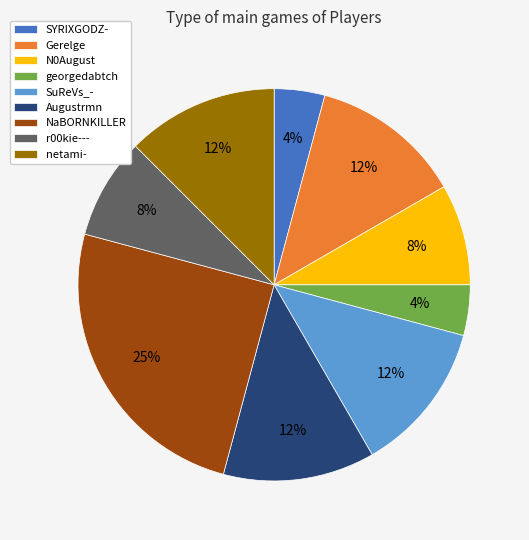

To the nearest percent, what is the combined percentage of SuReVs_- and Augustrmn?

25%